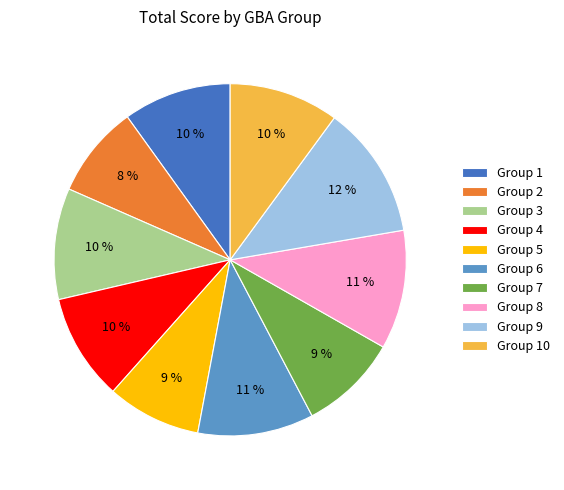

Does any single category account for the majority?

No